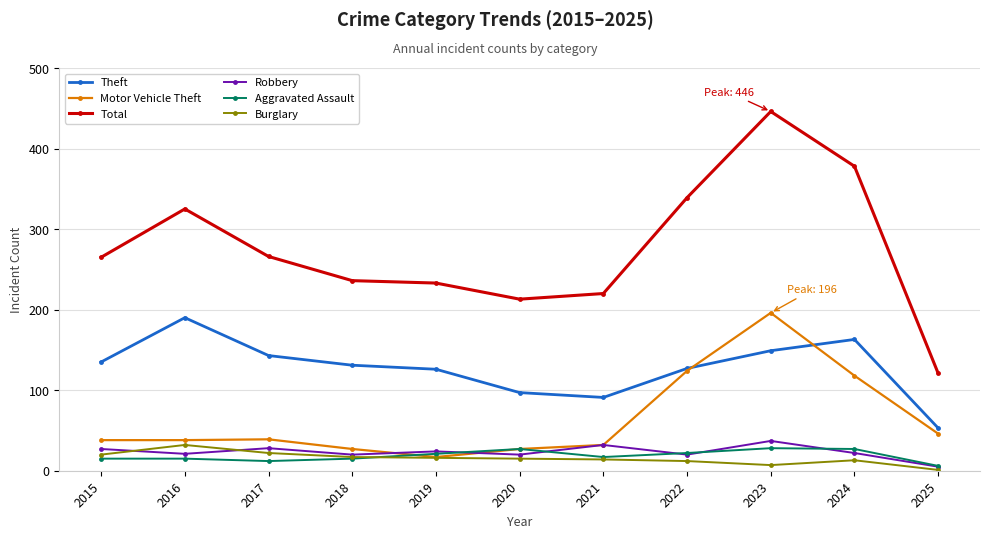

True or false: Burglary and Aggravated Assault cross at least once.

True